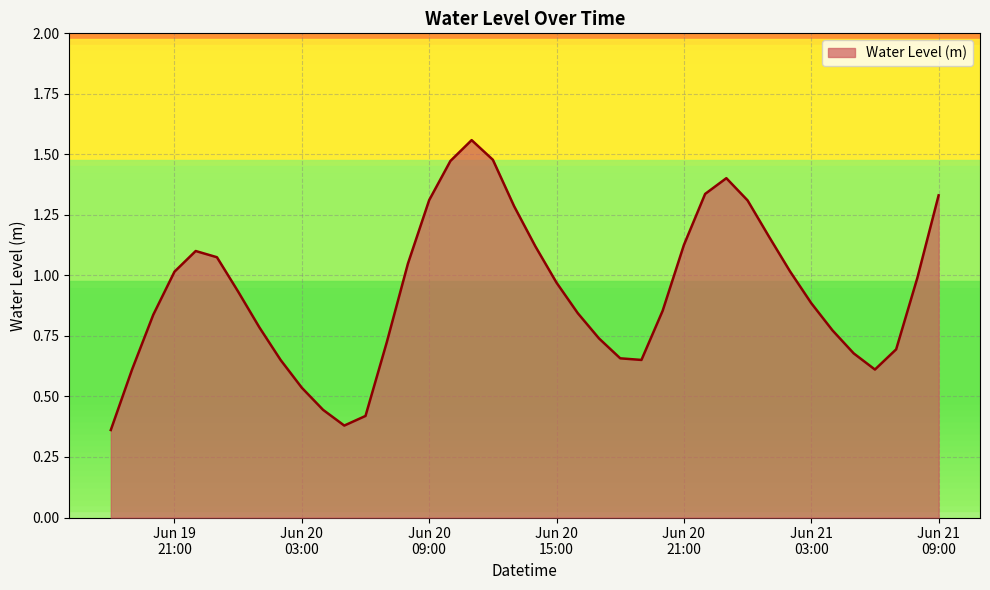

Which label corresponds to the largest value in the chart?

2024-06-20 11:00:00